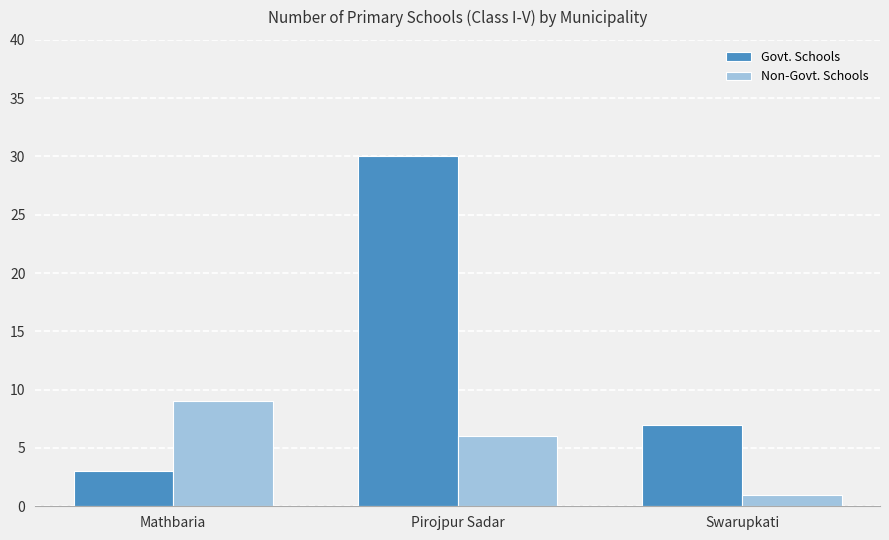

List the labels in order of Govt. Schools value, largest first.

Pirojpur Sadar, Swarupkati, Mathbaria